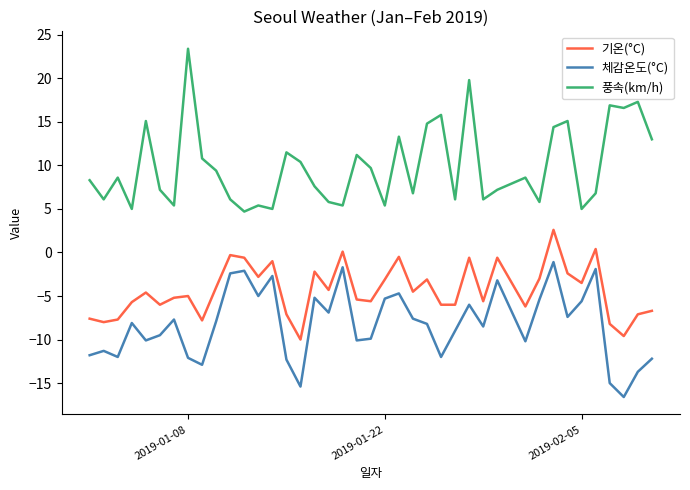

What is the difference between the maximum and minimum values in the 풍속(km/h) series?

18.7